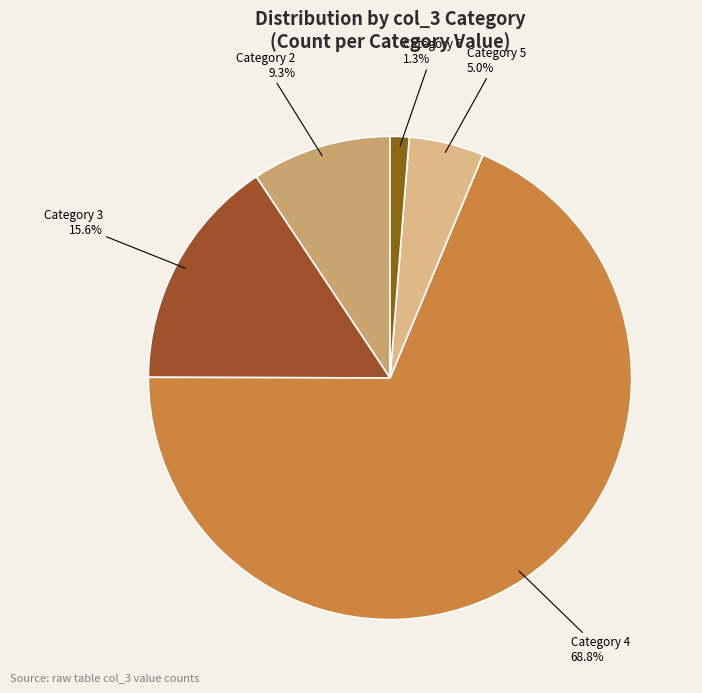

Count the number of slices in the pie.

5